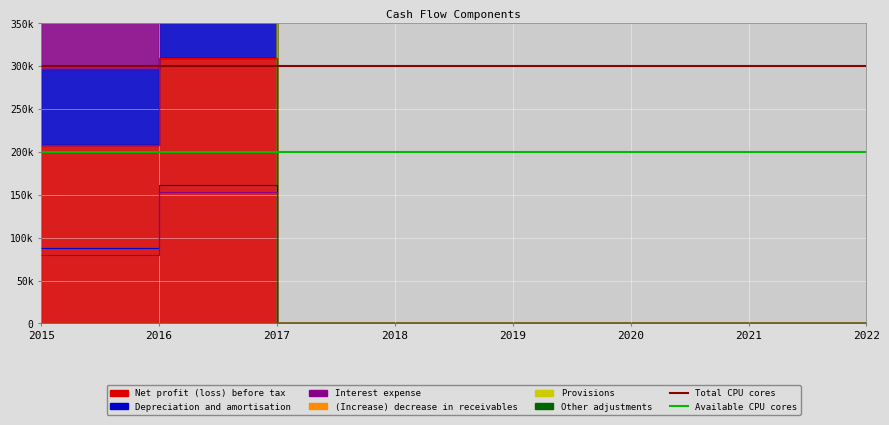

Rank the categories by Total CPU cores value from lowest to highest.

2015, 2016